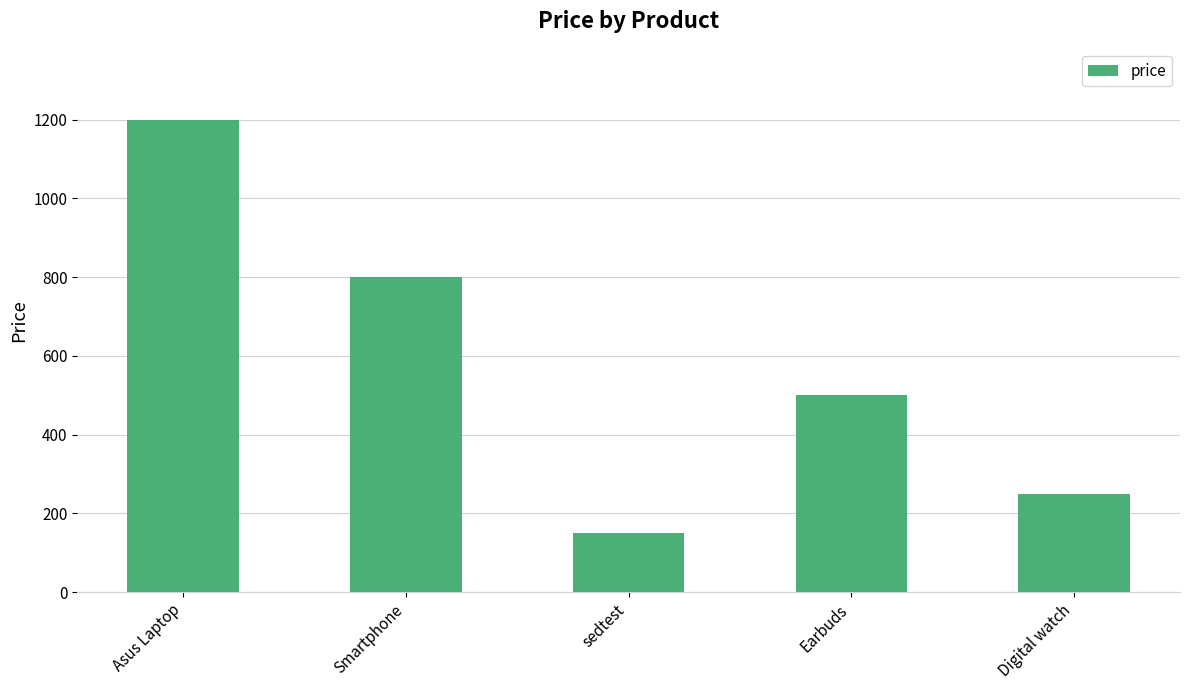

Approximately how many times larger is the value at sedtest compared to Digital watch?

0.6